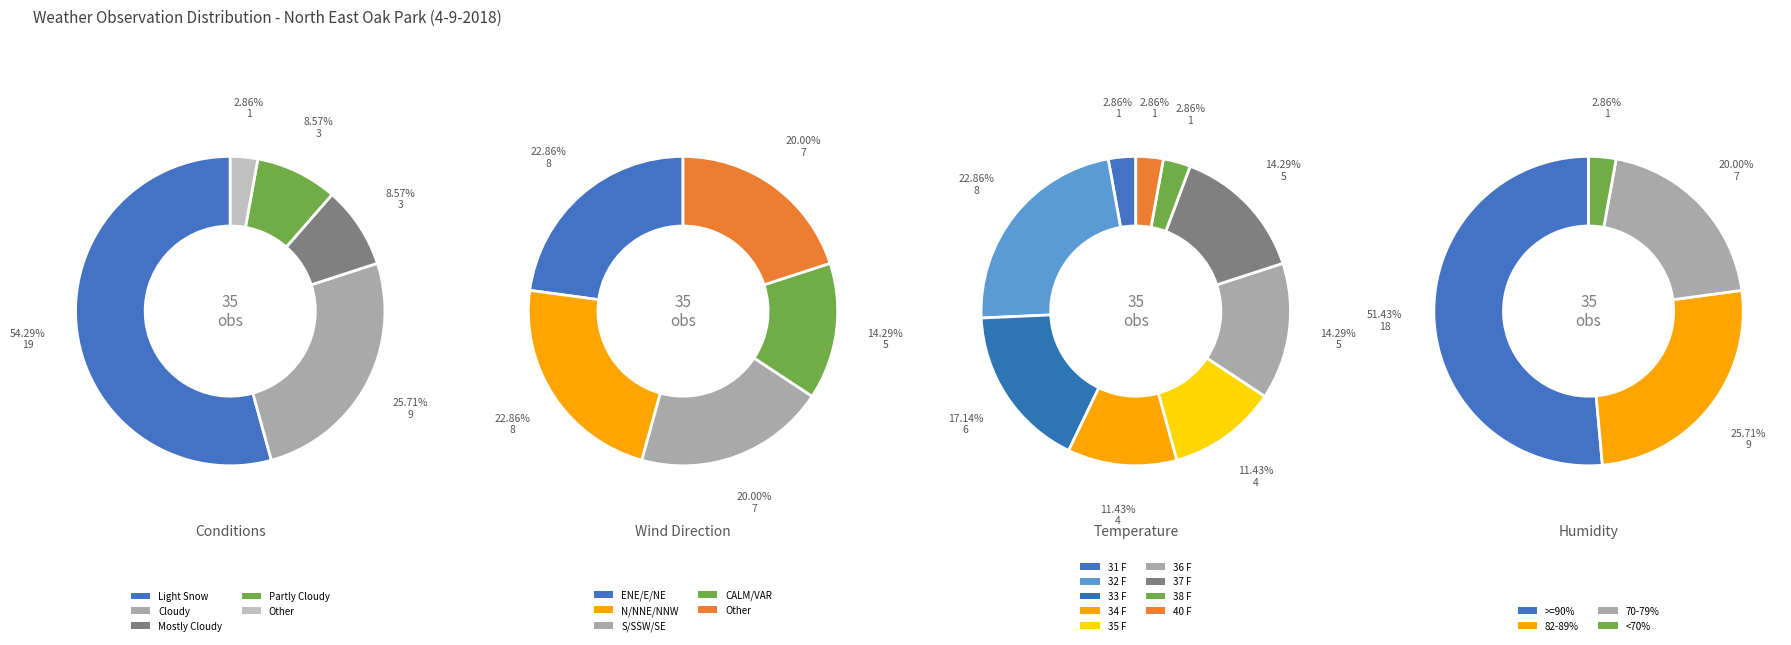

Which series changed the most between Light Snow and Cloudy?

Light Snow